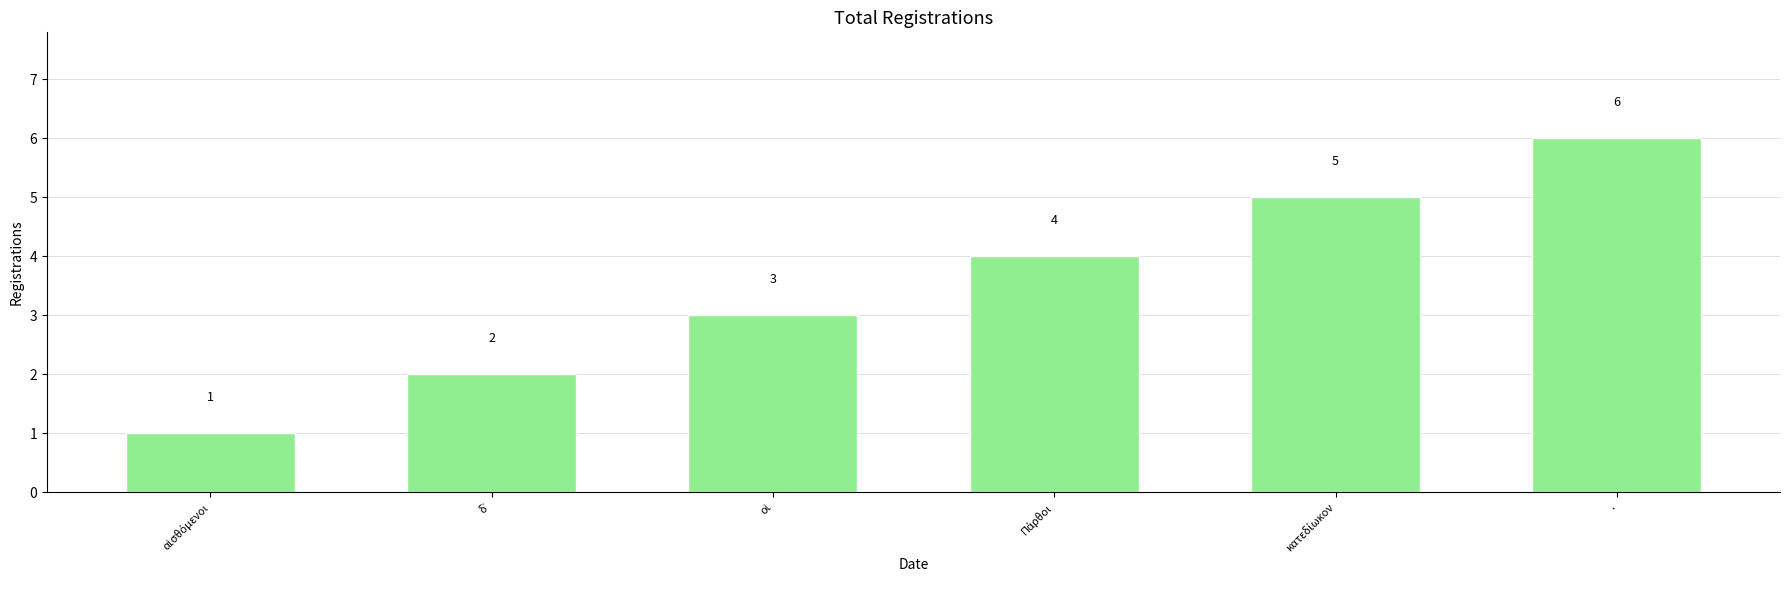

What is the greatest value displayed?

6